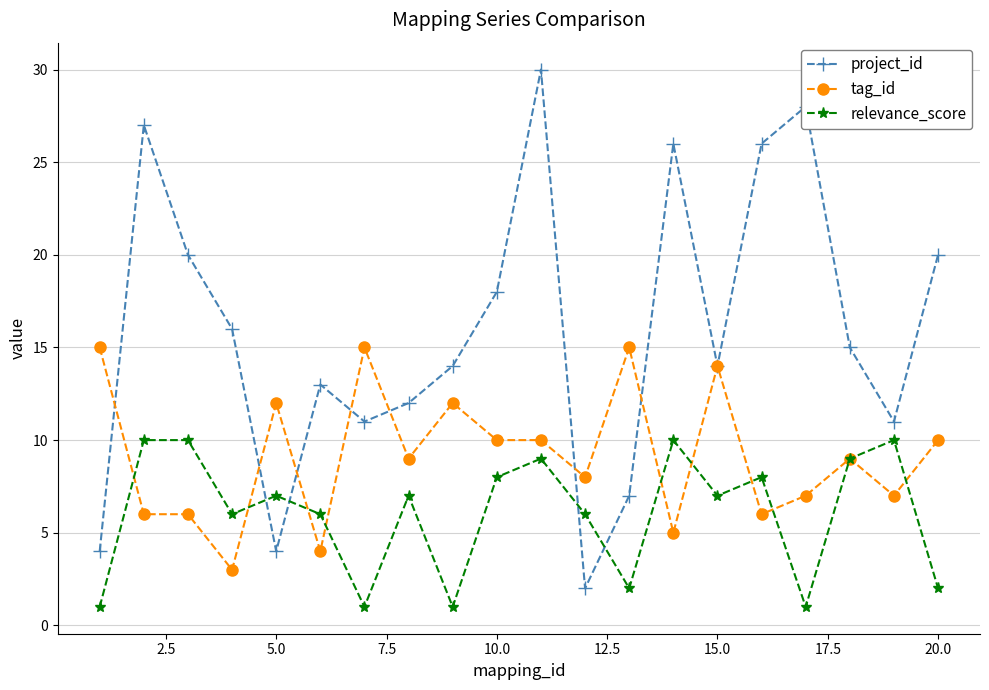

Which series has the largest range (max minus min)?

project_id